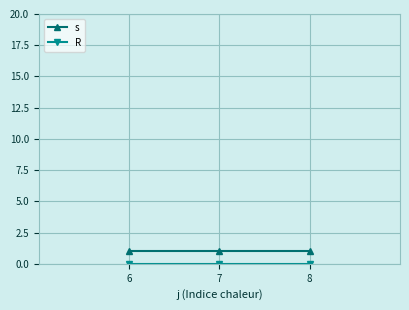

Is it true that s equals 0 at 7?

False